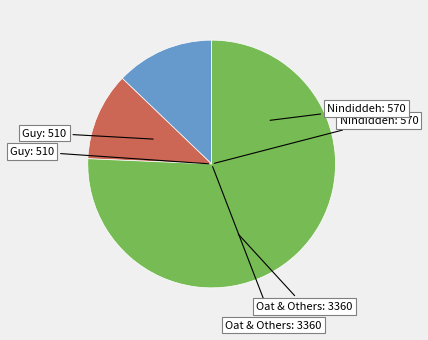

Is there a majority slice in this chart?

Yes